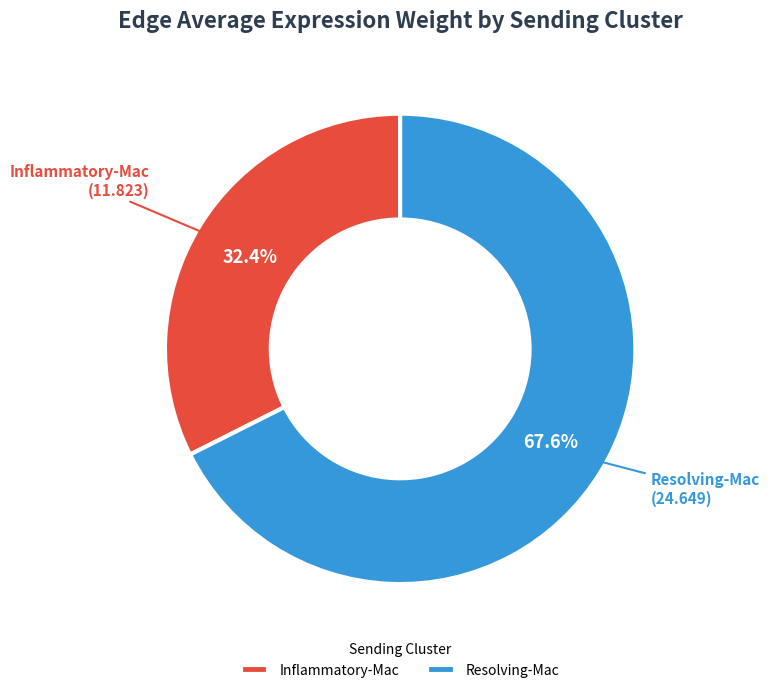

How many segments does this pie chart have?

2